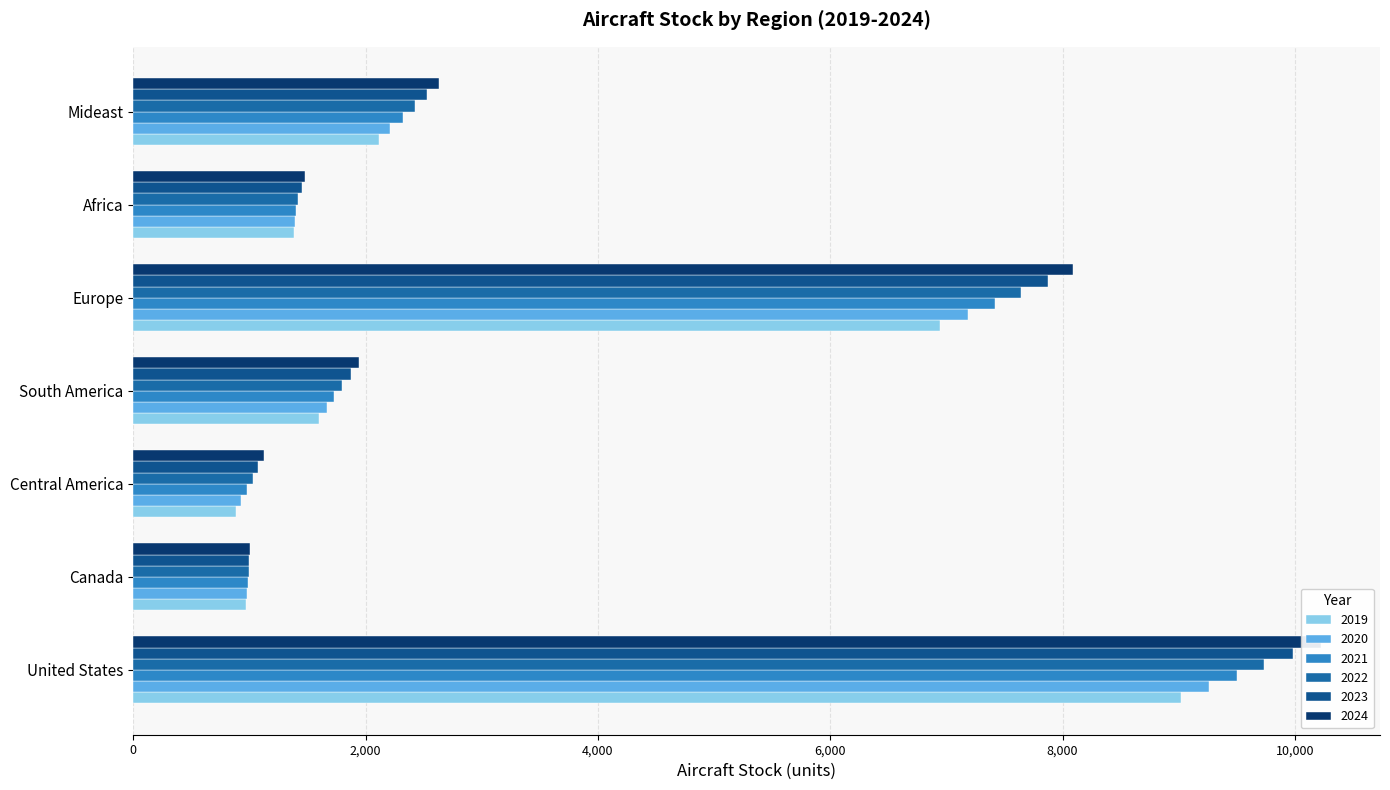

What is the value of the 2021 bar at the 2nd from the left?

983.7